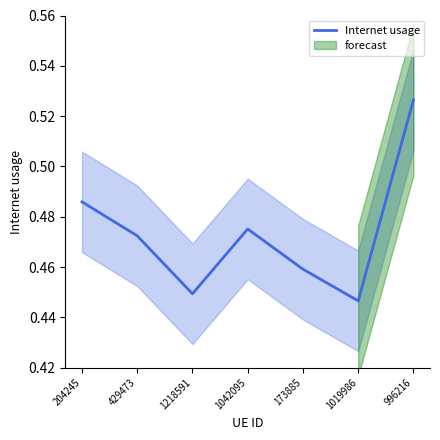

How many lines are shown in the chart?

1